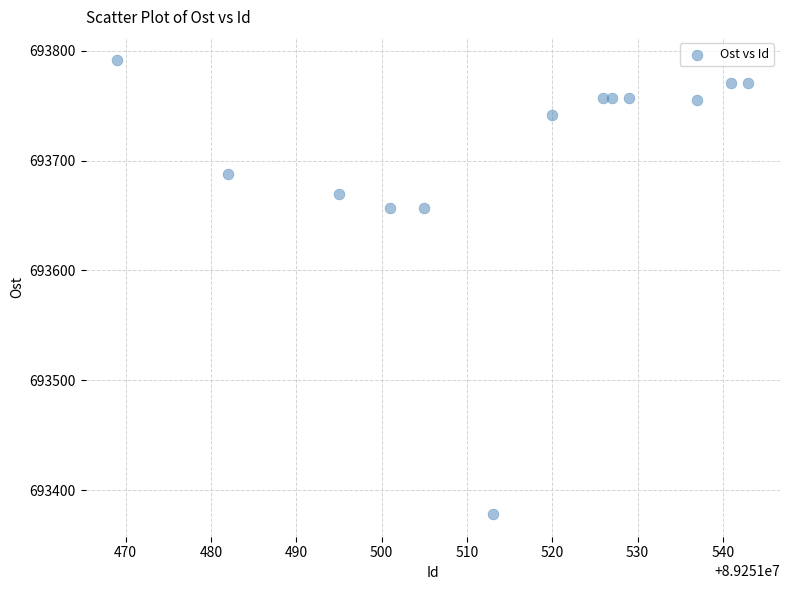

What is the range of X values (max minus min)?

74.0